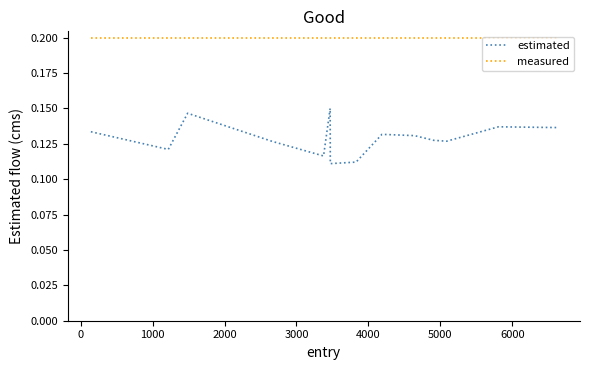

Which series has the widest spread of values?

estimated